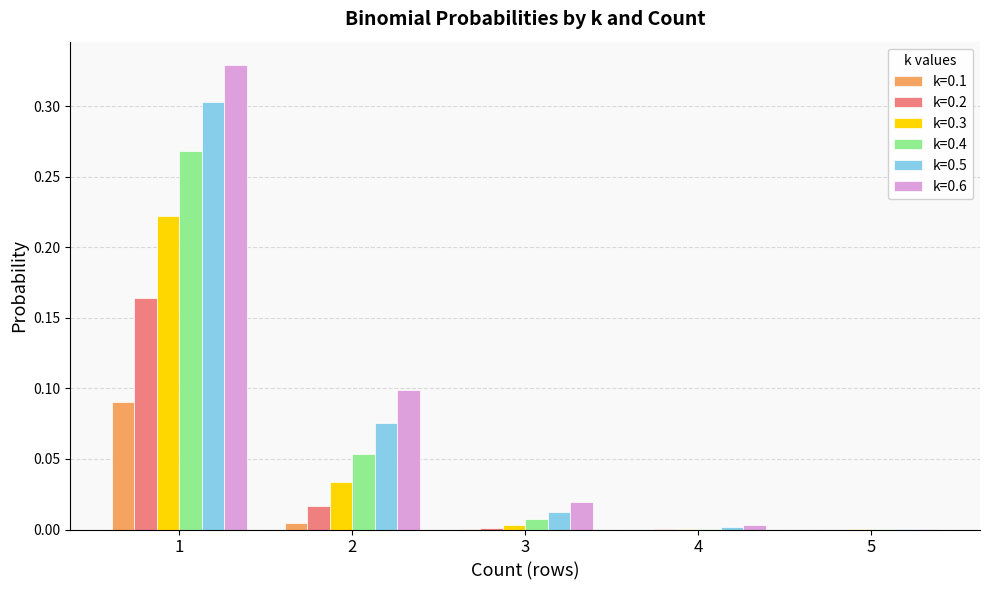

Is the value of k=0.6 at 1 greater than the value of k=0.5 at 3?

Yes